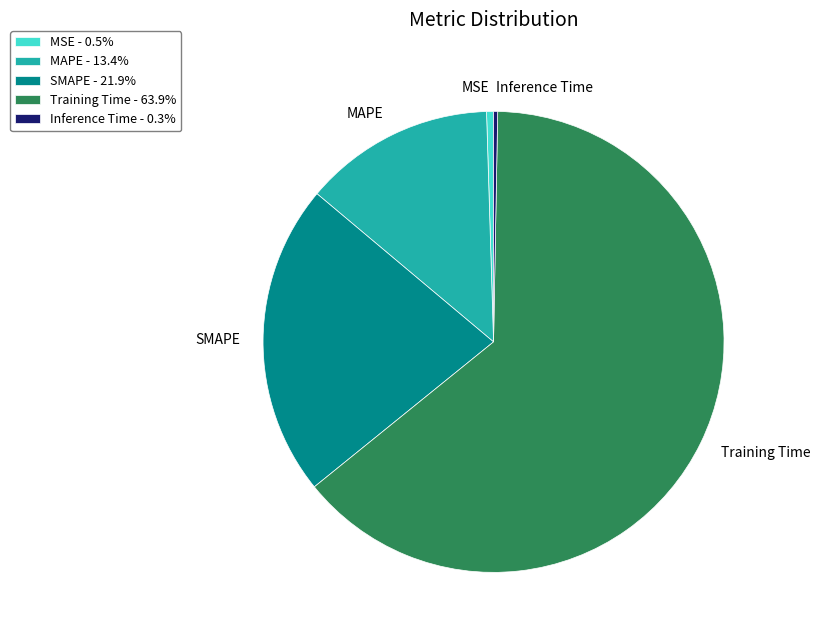

Is it true that MSE is 0% of the pie?

True